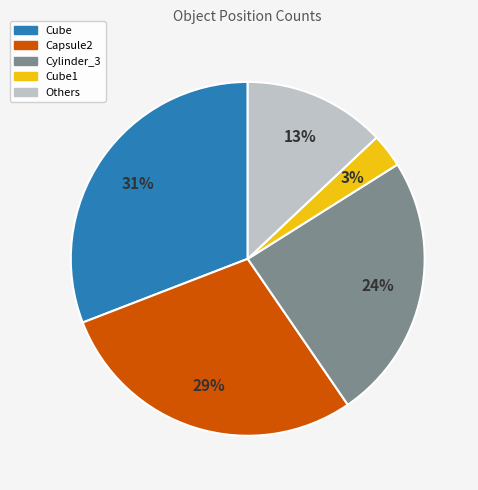

How many slices are in this pie chart?

5